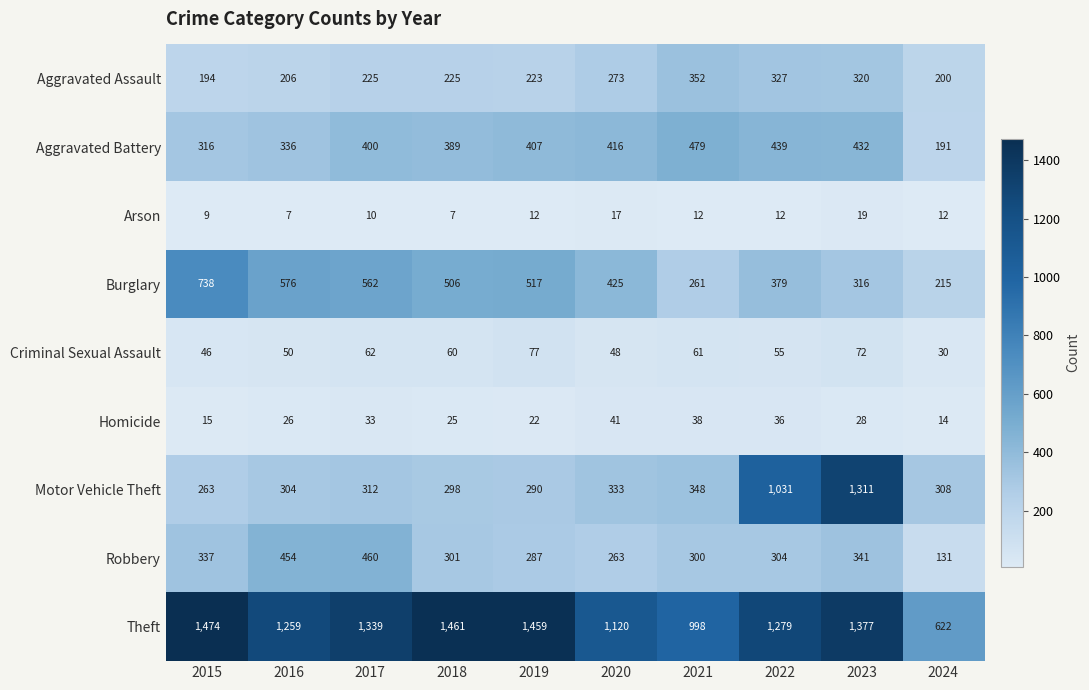

True or false: Aggravated Assault has a value of 200 at 2024.

True